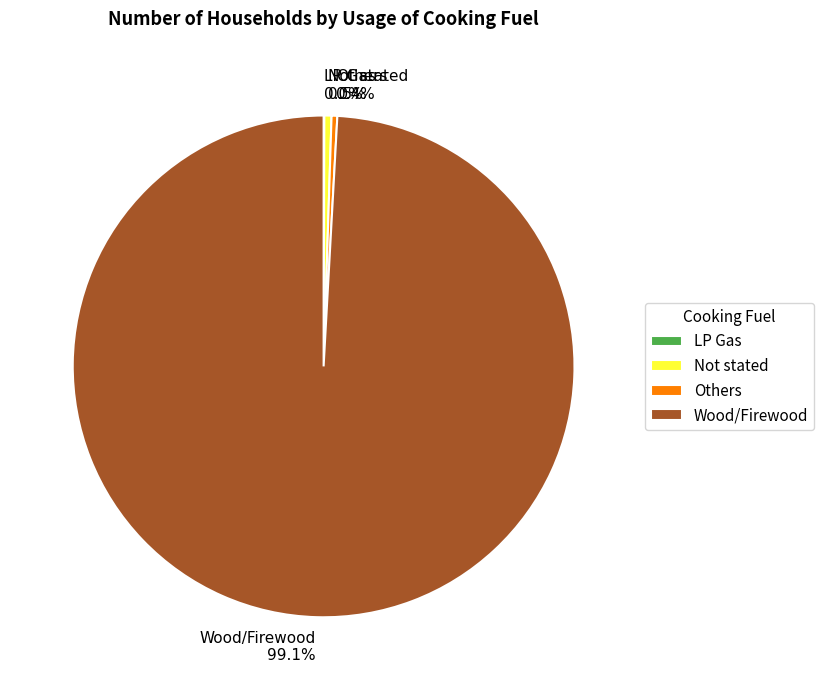

Approximately how many times larger is the value at Others 0.4% compared to Not stated 0.5%?

0.8